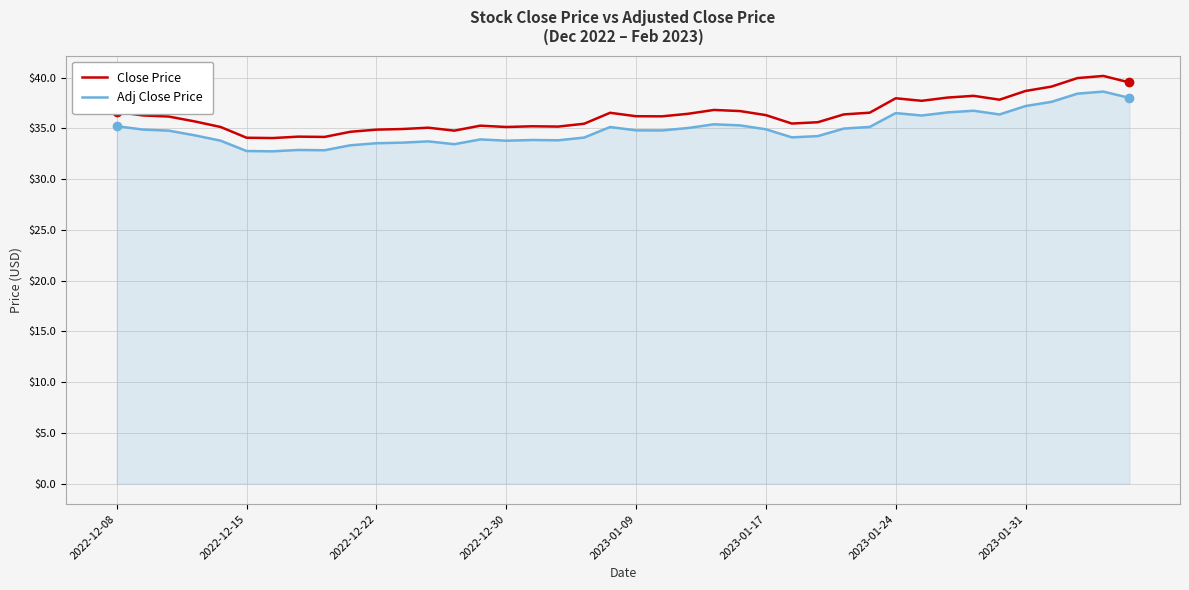

What is the minimum value shown in the chart?

32.7